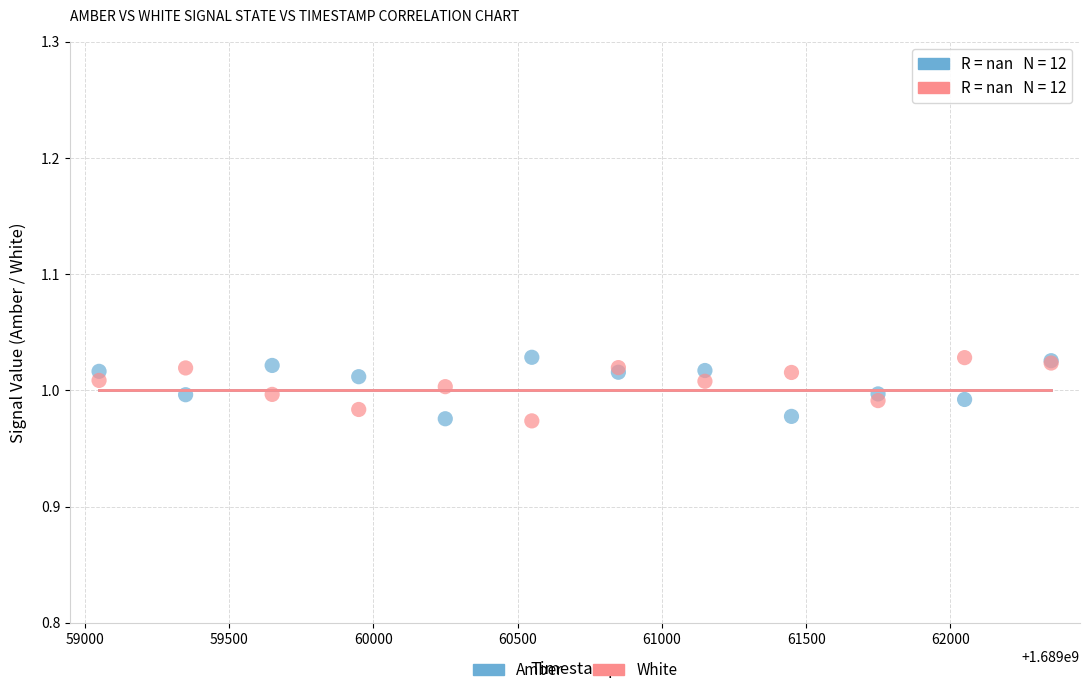

What are all the series names shown in the legend?

Amber, White